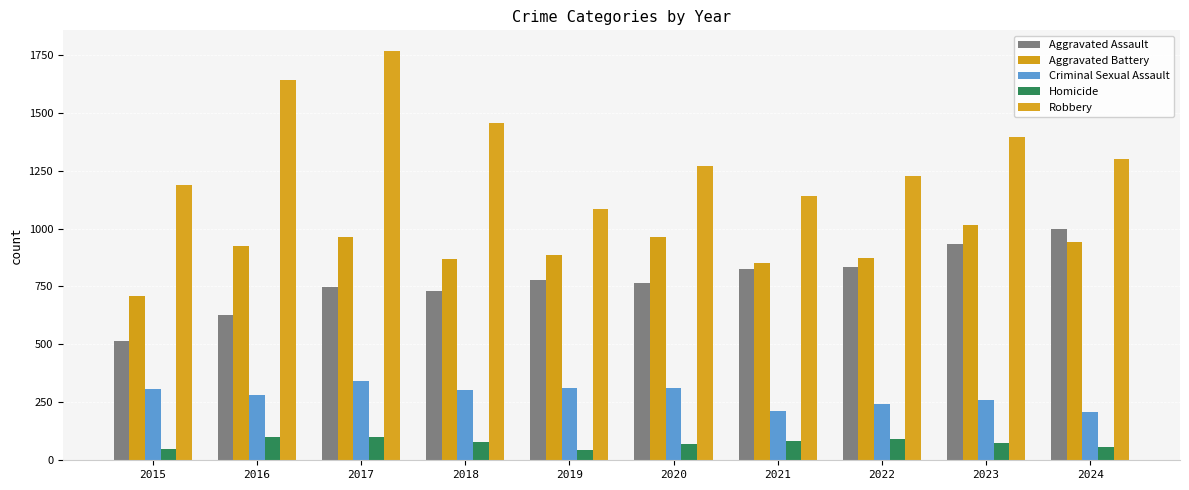

How many data points does each series have?

10